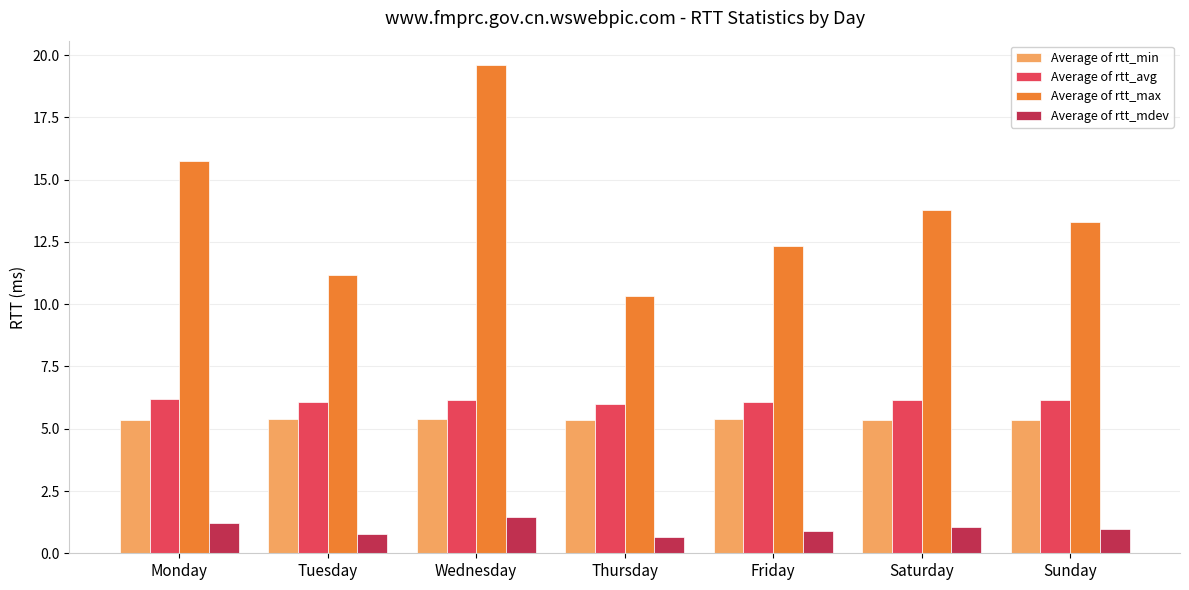

What is the difference between the maximum and minimum values in the Average of rtt_mdev series?

0.8